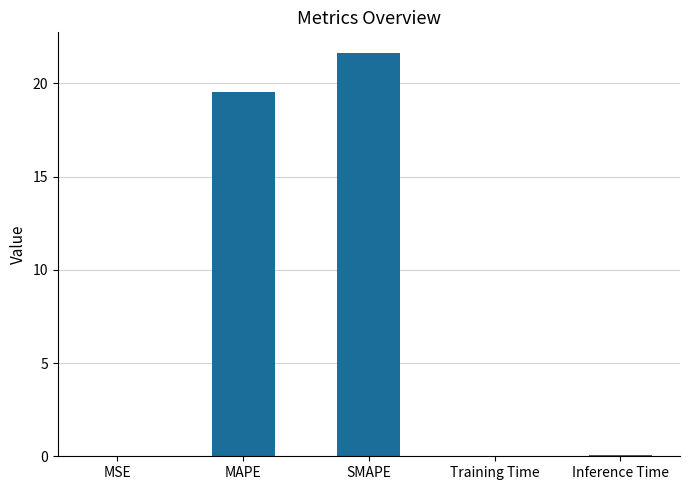

True or false: the data shows 36.7 at SMAPE.

False